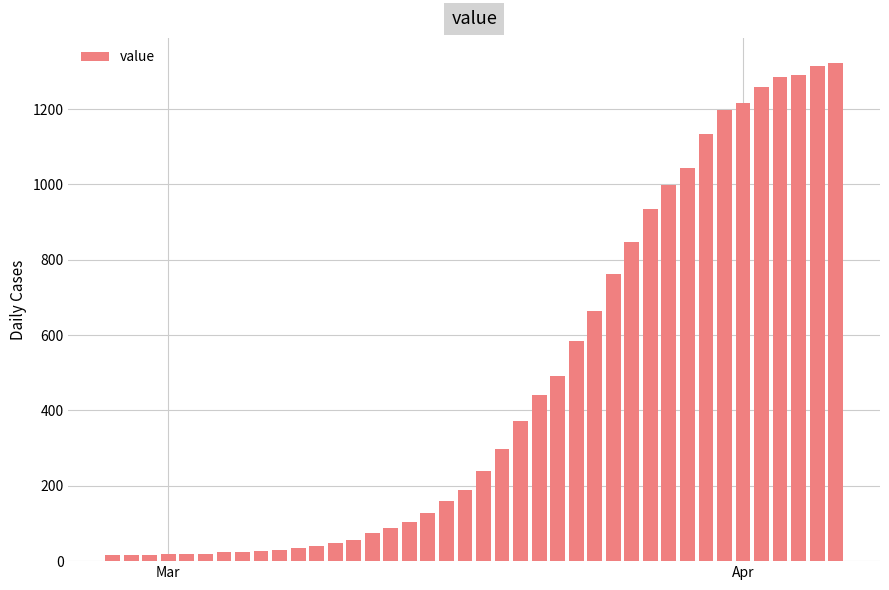

What is the average value?

471